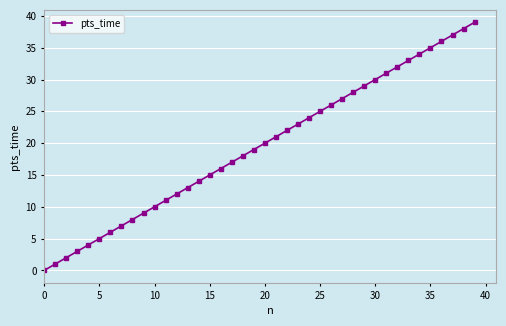

What is the difference between the maximum and minimum values?

39